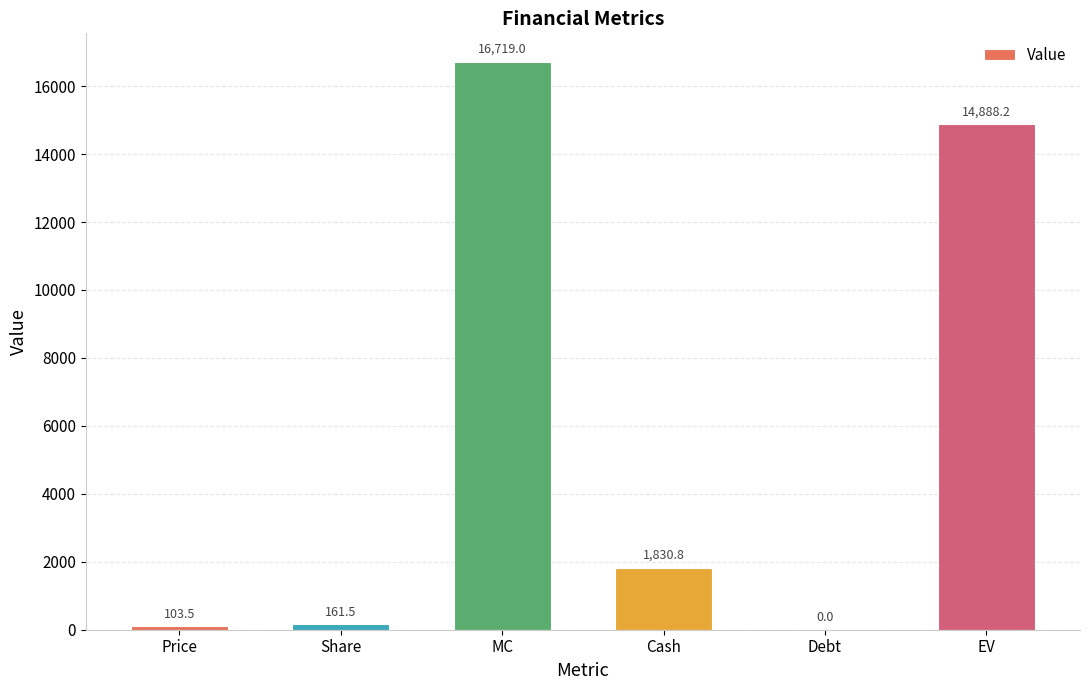

What is the sum of all values?

33703.0